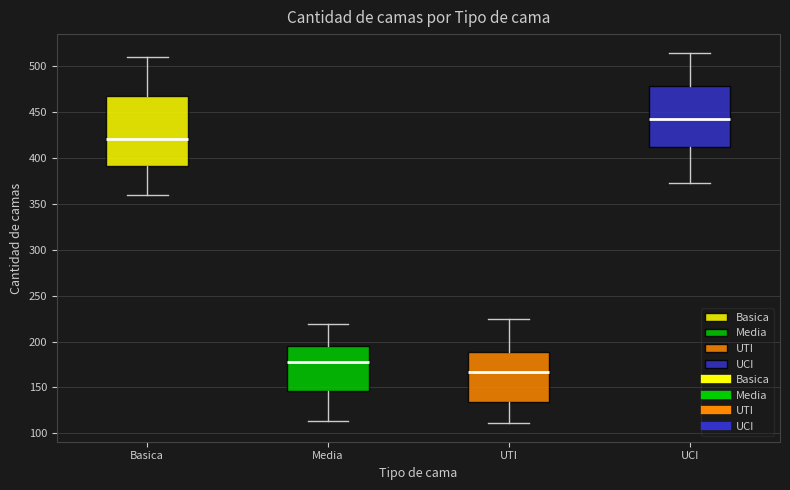

Which box's median line is the lowest?

UTI